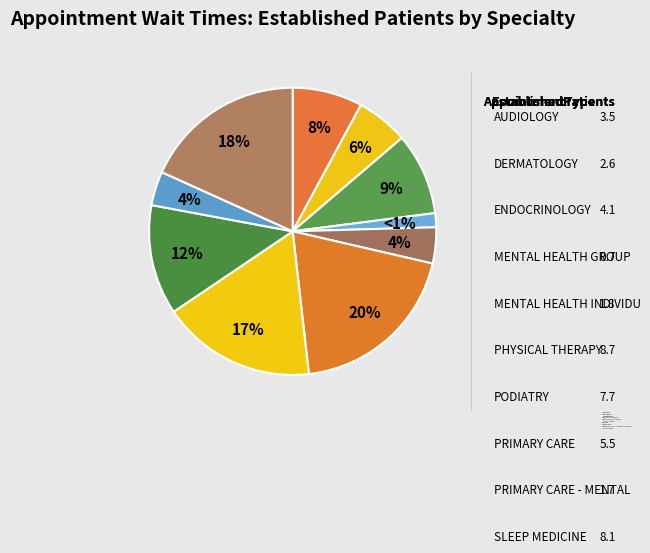

Rank the categories by value from lowest to highest.

MENTAL HEALTH GROUP, PRIMARY CARE - MENTAL HEALTH INTEGRATED, MENTAL HEALTH INDIVIDUAL, DERMATOLOGY, AUDIOLOGY, ENDOCRINOLOGY, PRIMARY CARE, PODIATRY, SLEEP MEDICINE, PHYSICAL THERAPY